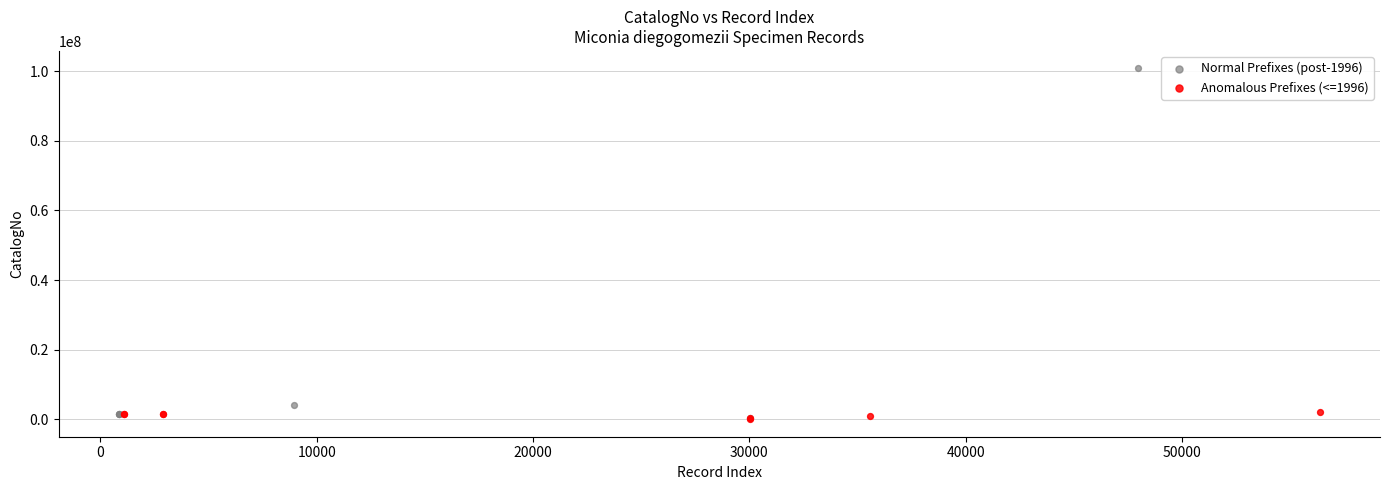

Which series contains the highest Y value?

Normal Prefixes (post-1996)